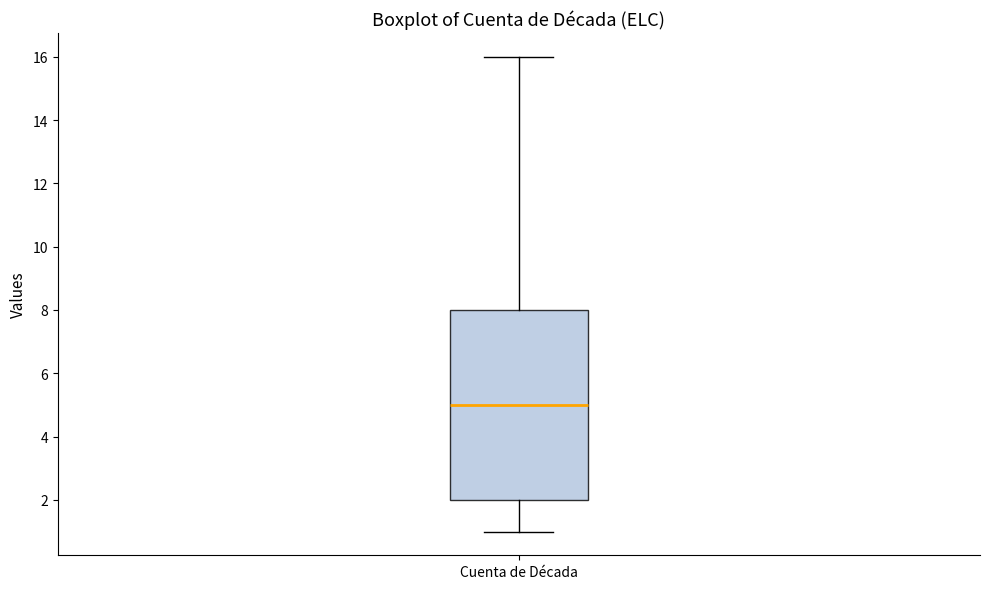

Transcribe this box plot: give where the median line is, the range the box spans, and where the two whiskers end, as read against the y-axis. The values are not printed on the chart, so give them approximately, as read against the axis.

median 5, box 2 to 8, whiskers 1 to 16